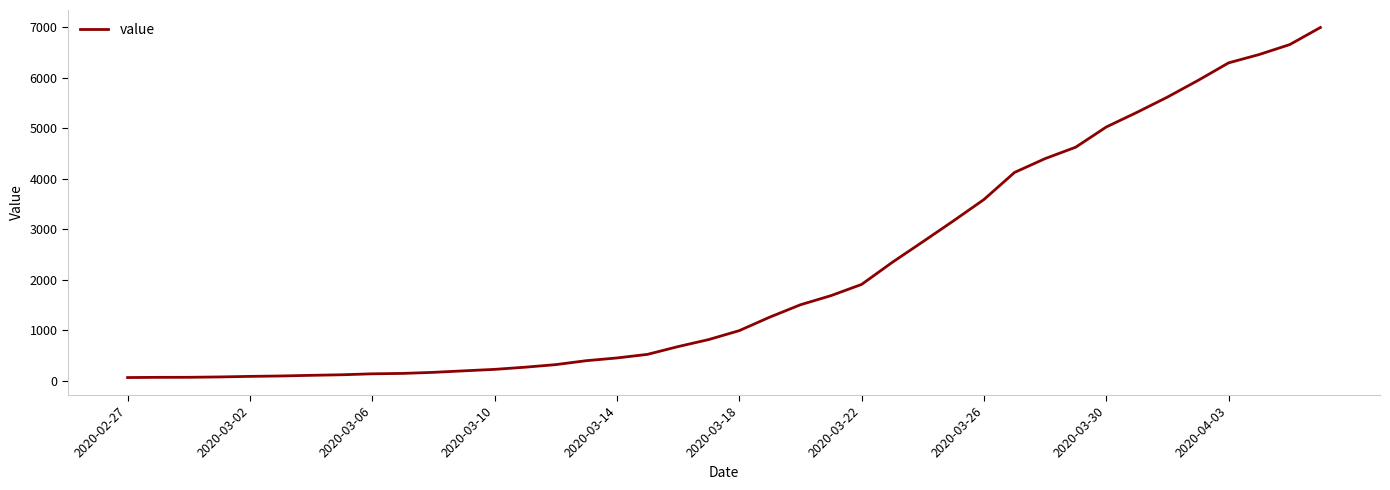

What is the maximum value shown in the chart?

6995